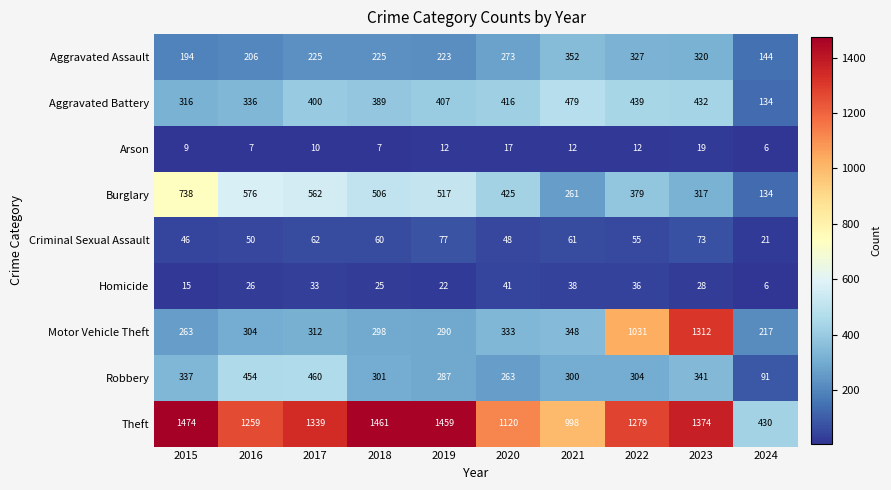

What is the difference between the maximum and minimum values in the Burglary series?

604